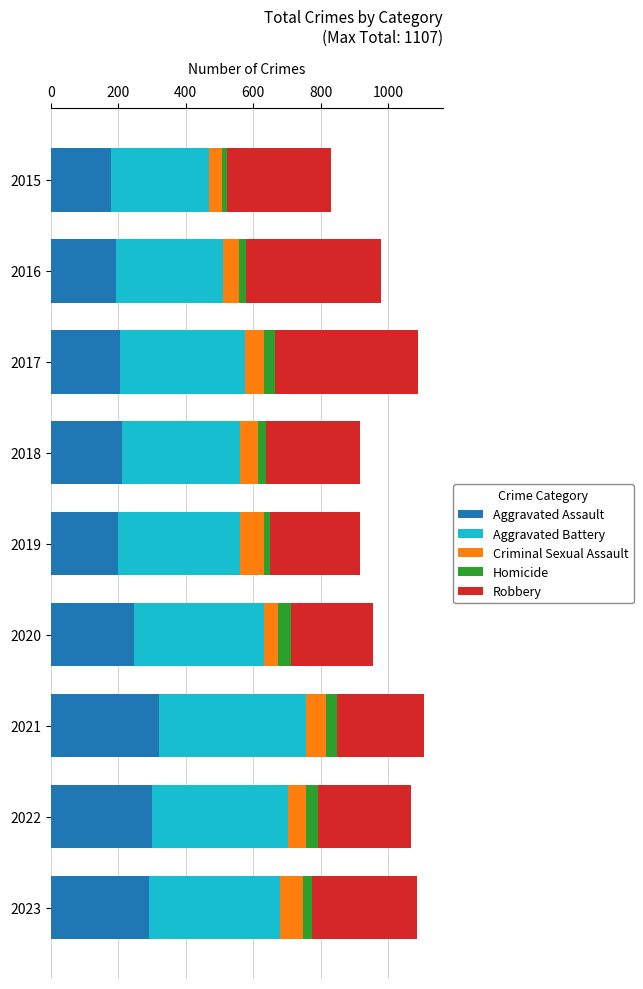

True or false: Aggravated Assault has a value of 267 at 2019.

False